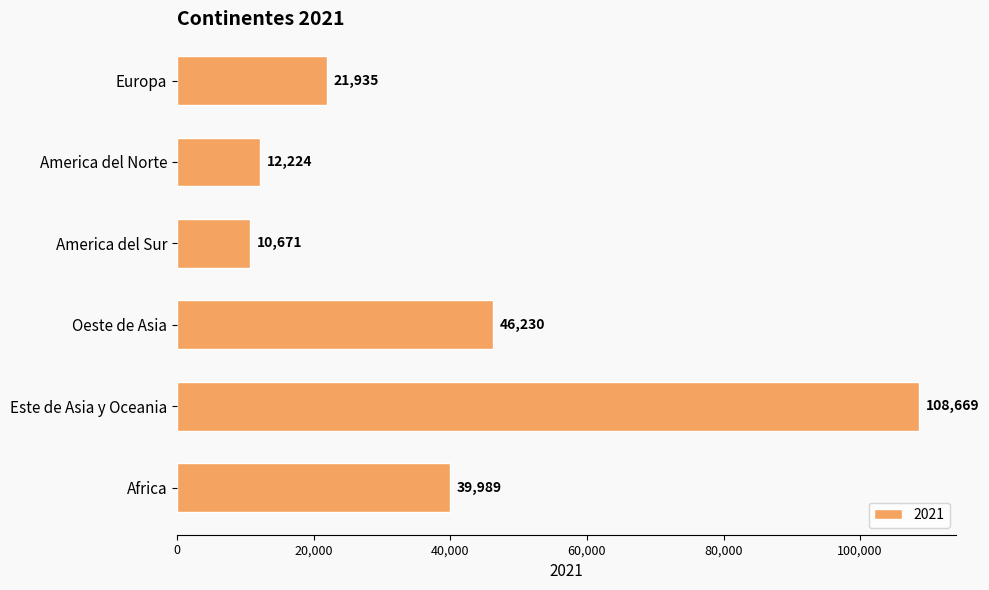

List the labels in order of value, smallest first.

America del Sur, America del Norte, Europa, Africa, Oeste de Asia, Este de Asia y Oceania